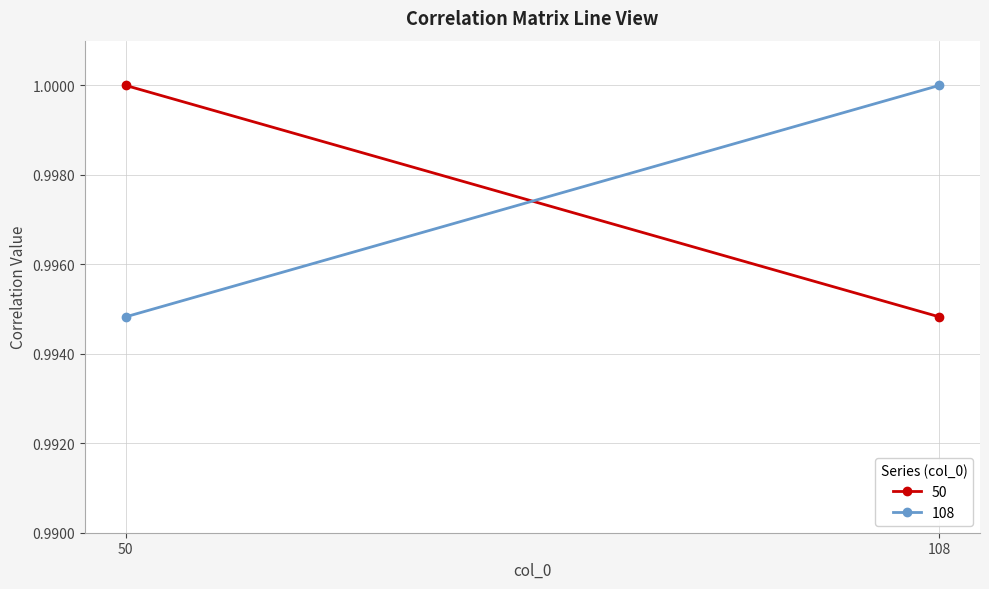

Which category has the highest value across all series?

108